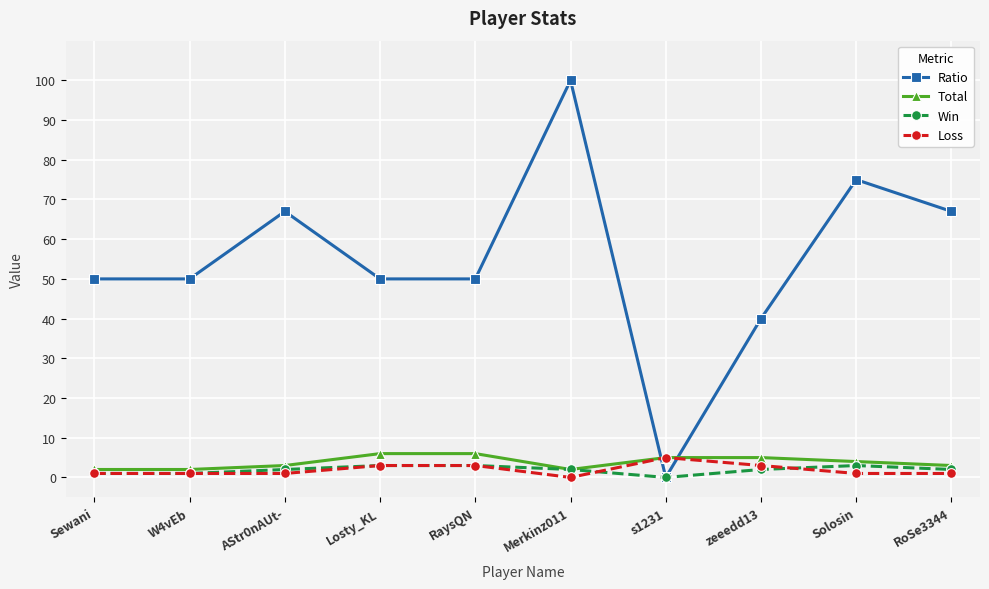

Reading left to right, extract all data points from this chart.

Ratio: 50	50	67	50	50	100	0	40	75	67
Total: 2	2	3	6	6	2	5	5	4	3
Win: 1	1	2	3	3	2	0	2	3	2
Loss: 1	1	1	3	3	0	5	3	1	1